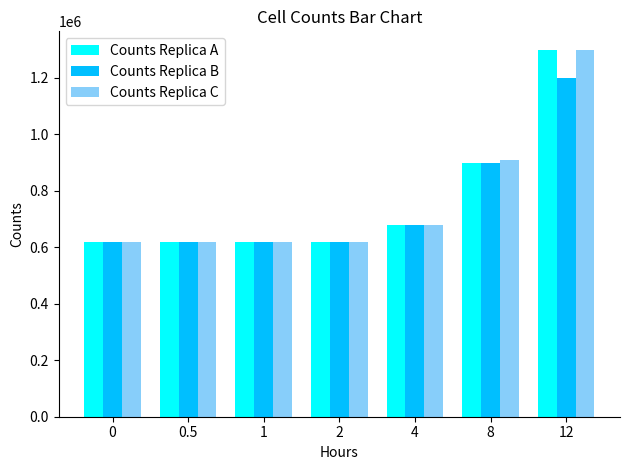

Reading left to right, extract all data points from this chart.

Counts Replica A: 620000	620000	620000	620000	680000	900000	1300000
Counts Replica B: 620000	620000	620000	620000	680000	900000	1200000
Counts Replica C: 620000	620000	620000	620000	680000	910000	1300000